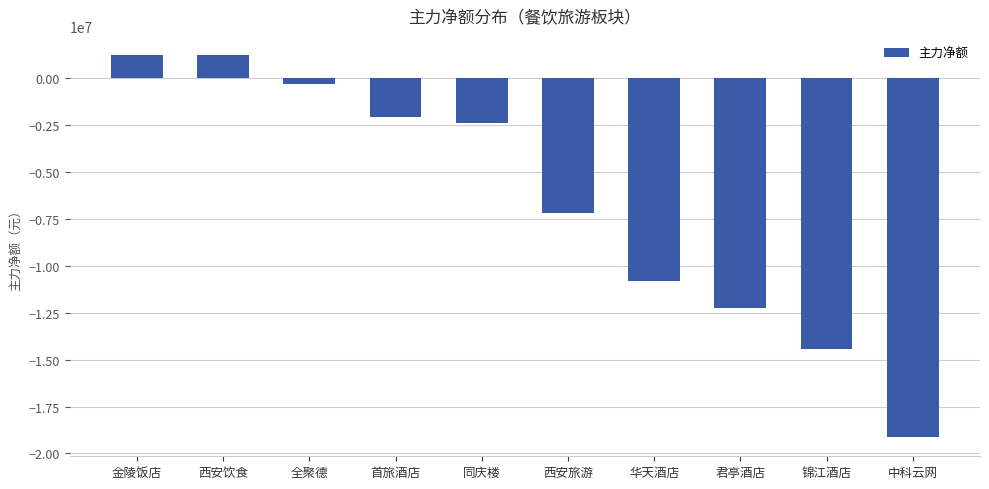

Which category has the lowest value across all series?

中科云网